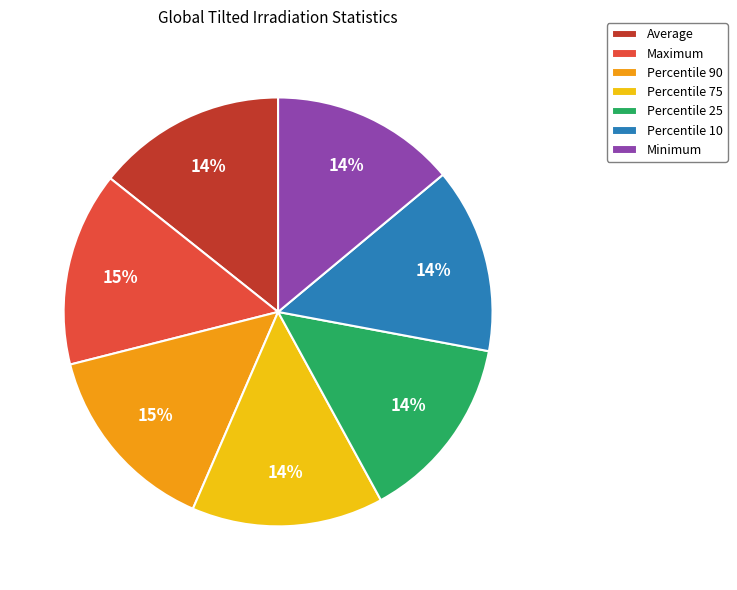

To the nearest percent, what is the difference between the largest and smallest slice percentages?

1%